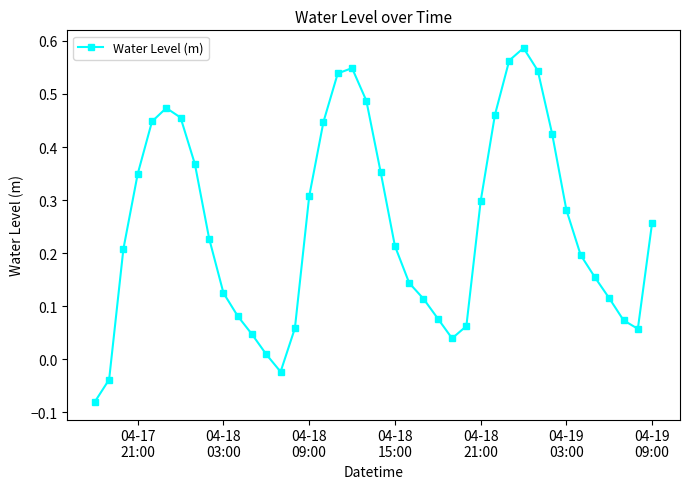

What is the difference between the maximum and minimum values?

0.7